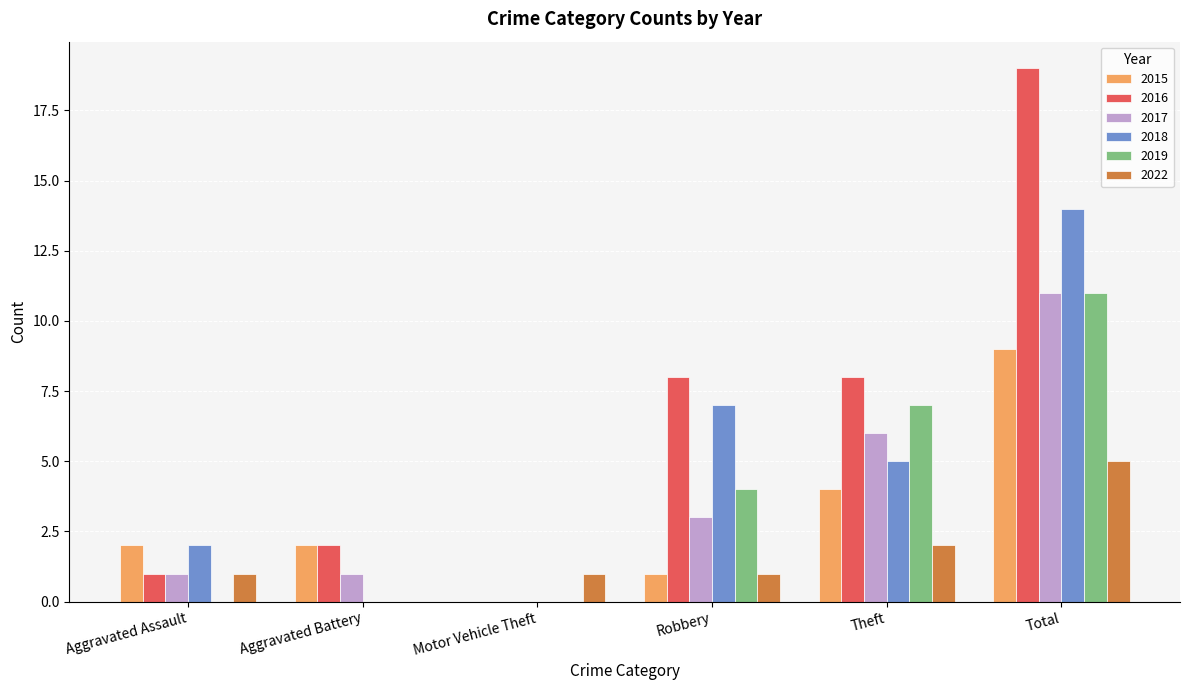

What is the maximum value shown in the chart?

19